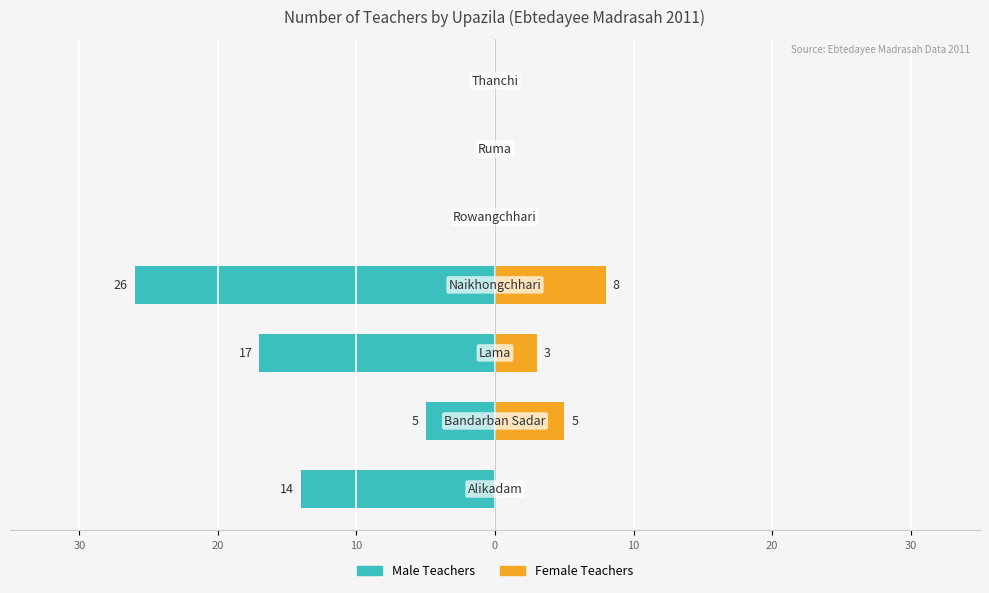

What is the average value of the Male Teachers series?

-9